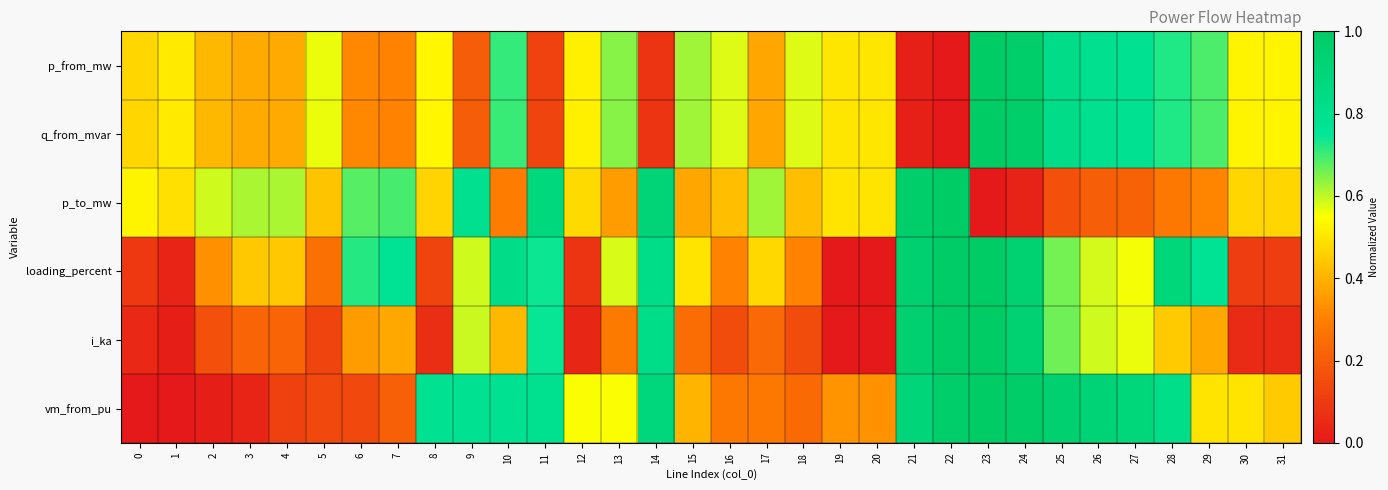

Reading left to right, what are all the values shown in this chart?

p_from_mw: 0=0.5	1=0.5	2=0.4	3=0.4	4=0.4	5=0.6	6=0.3	7=0.3	8=0.5	9=0.2	10=0.7	11=0.1	12=0.5	13=0.6	14=0.1	15=0.6	16=0.6	17=0.4	18=0.6	19=0.5	20=0.5	21=0.0	22=0.0	23=1.0	24=1.0	25=0.8	26=0.8	27=0.8	28=0.7	29=0.7	30=0.5	31=0.5
q_from_mvar: 0=0.5	1=0.5	2=0.4	3=0.4	4=0.4	5=0.6	6=0.3	7=0.3	8=0.5	9=0.2	10=0.7	11=0.1	12=0.5	13=0.6	14=0.1	15=0.6	16=0.6	17=0.4	18=0.6	19=0.5	20=0.5	21=0.0	22=0.0	23=1.0	24=1.0	25=0.8	26=0.8	27=0.8	28=0.7	29=0.7	30=0.5	31=0.5
p_to_mw: 0=0.5	1=0.5	2=0.6	3=0.6	4=0.6	5=0.4	6=0.7	7=0.7	8=0.5	9=0.8	10=0.3	11=0.9	12=0.5	13=0.4	14=0.9	15=0.4	16=0.4	17=0.6	18=0.4	19=0.5	20=0.5	21=1.0	22=1.0	23=0.0	24=0.0	25=0.2	26=0.2	27=0.2	28=0.3	29=0.3	30=0.5	31=0.5
loading_percent: 0=0.1	1=0.0	2=0.3	3=0.4	4=0.4	5=0.3	6=0.7	7=0.8	8=0.1	9=0.6	10=0.8	11=0.7	12=0.1	13=0.6	14=0.8	15=0.5	16=0.3	17=0.5	18=0.3	19=0.0	20=0.0	21=1.0	22=1.0	23=1.0	24=0.9	25=0.7	26=0.6	27=0.6	28=0.9	29=0.8	30=0.1	31=0.1
i_ka: 0=0.0	1=0.0	2=0.2	3=0.2	4=0.2	5=0.1	6=0.4	7=0.4	8=0.1	9=0.6	10=0.4	11=0.7	12=0.0	13=0.3	14=0.8	15=0.2	16=0.2	17=0.2	18=0.2	19=0.0	20=0.0	21=1.0	22=1.0	23=1.0	24=0.9	25=0.7	26=0.6	27=0.6	28=0.4	29=0.4	30=0.1	31=0.1
vm_from_pu: 0=0.0	1=0.0	2=0.0	3=0.0	4=0.1	5=0.1	6=0.1	7=0.2	8=0.8	9=0.8	10=0.8	11=0.8	12=0.6	13=0.6	14=0.9	15=0.4	16=0.3	17=0.3	18=0.2	19=0.3	20=0.3	21=0.9	22=1.0	23=1.0	24=1.0	25=1.0	26=0.9	27=0.9	28=0.8	29=0.5	30=0.5	31=0.4